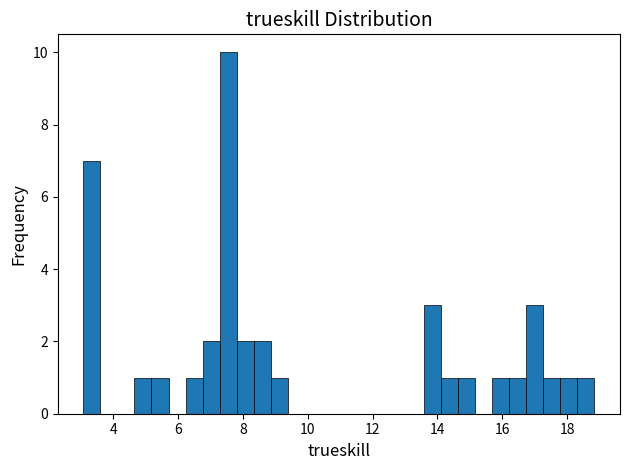

Around what value on the x-axis is the tallest bar? Give the approximate position of its centre, as read against the axis.

7.6